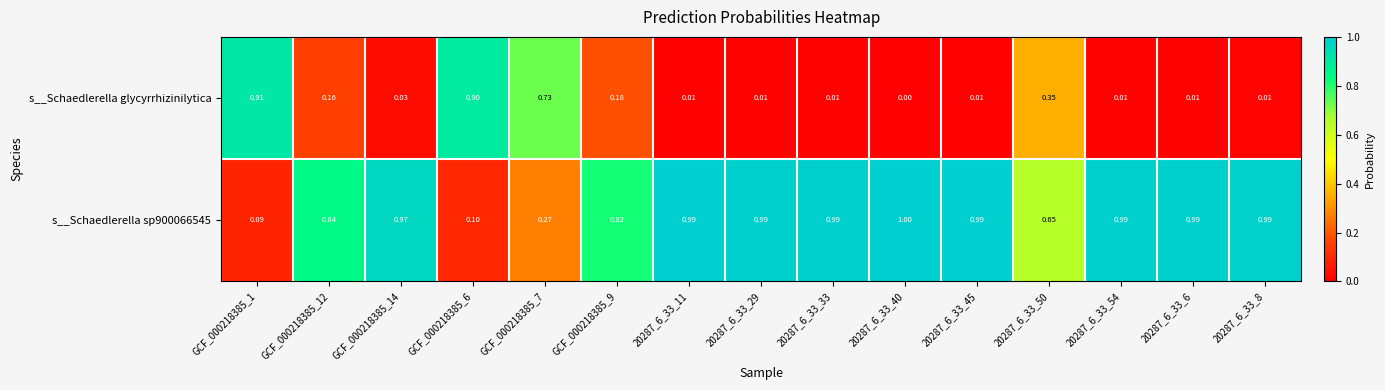

Is the value of s__Schaedlerella glycyrrhizinilytica at 20287_6_33_50 greater than the value of s__Schaedlerella sp900066545 at 20287_6_33_11?

No